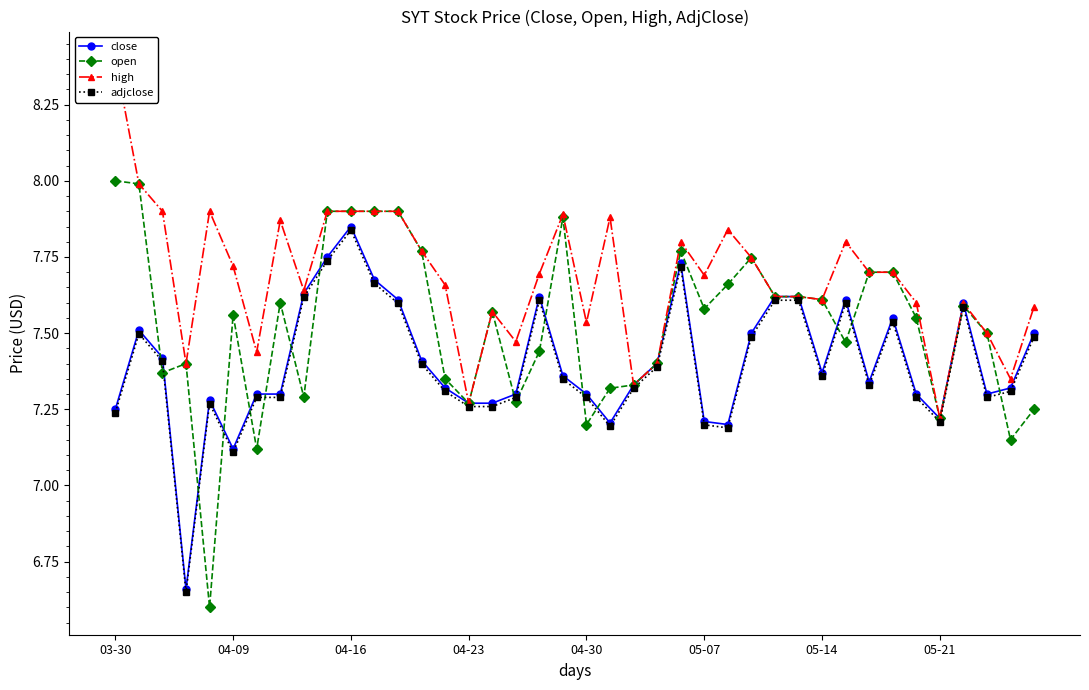

Which category has the highest value in the adjclose series?

04-16